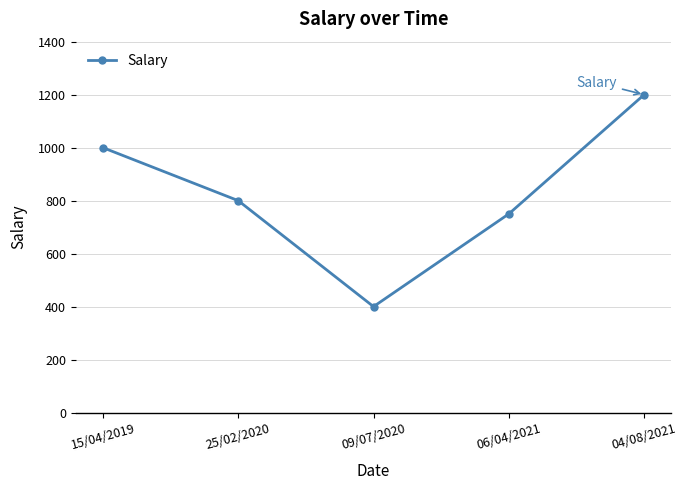

List the labels in order of value, smallest first.

09/07/2020, 06/04/2021, 25/02/2020, 15/04/2019, 04/08/2021